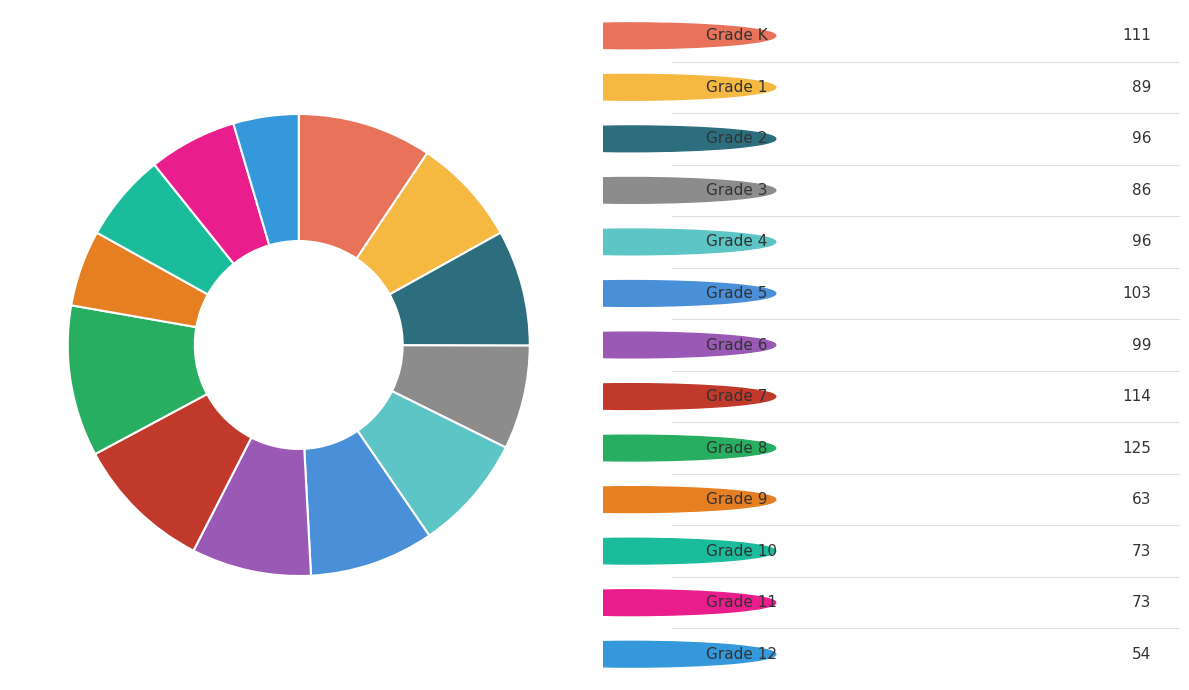

Count the number of slices in the pie.

13